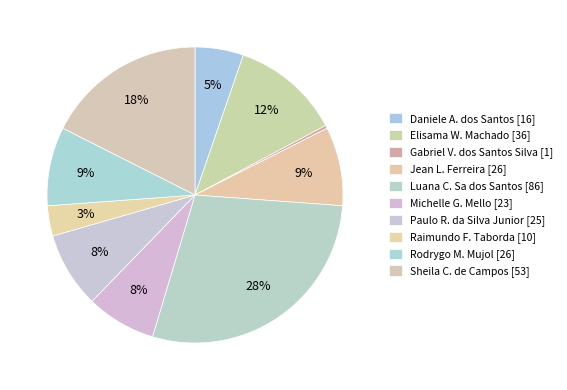

Which slice is the largest?

Luana Cristine Sa dos Santos